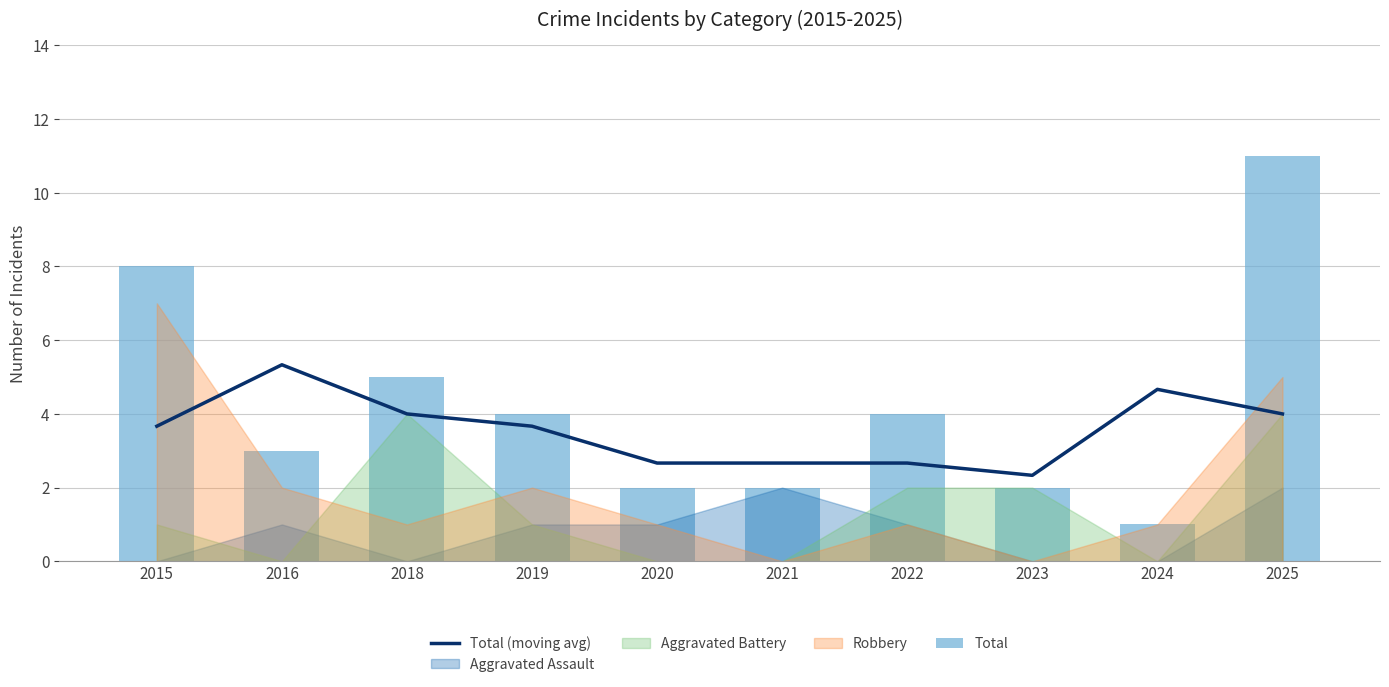

How many groups of bars are there?

10